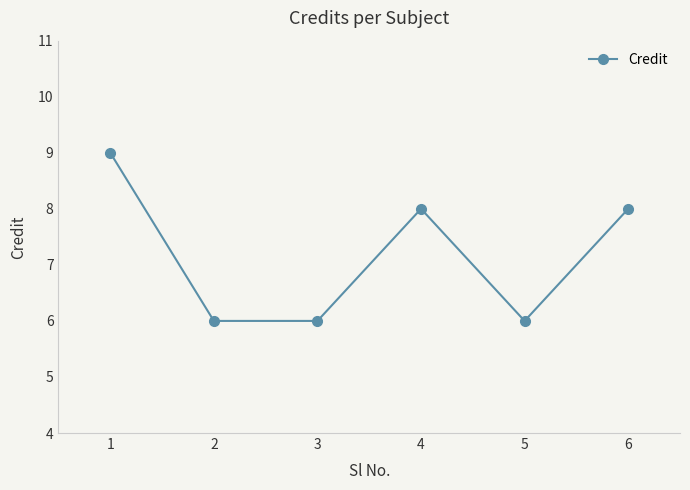

Approximately how many times larger is the value at 5 compared to 2?

1.0